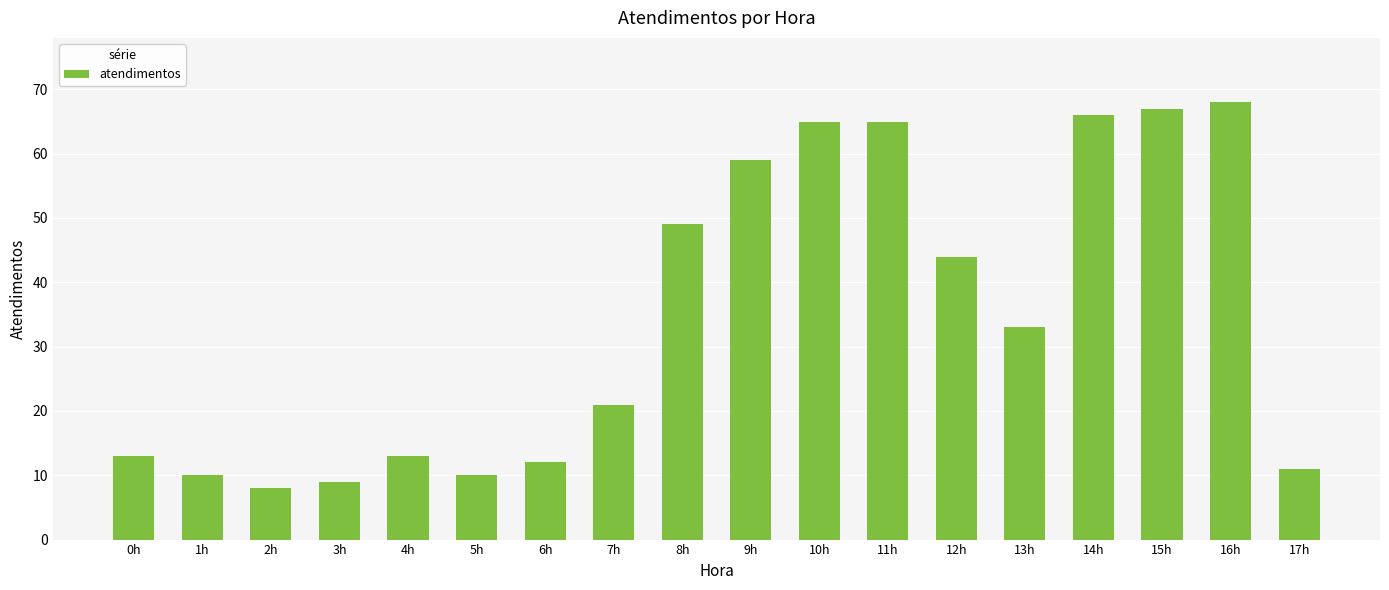

At which label is the value closest to 38?

13h